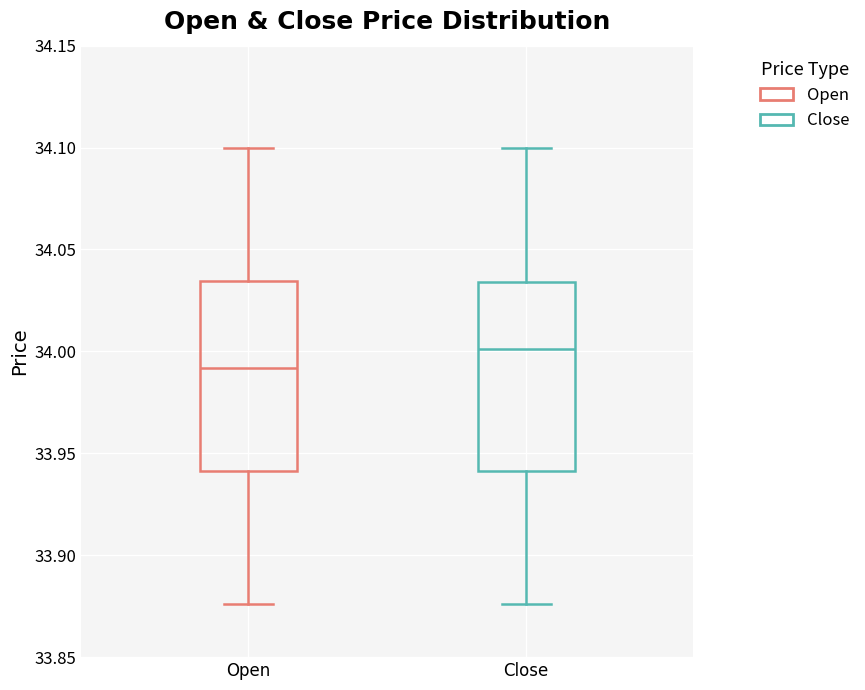

Reading left to right, read every box against the y-axis: the position of its median line, the range the box covers, and the ends of its whiskers. The values are not printed on the chart, so give them approximately, as read against the axis.

Open: median 33.990, box 33.940 to 34.035, whiskers 33.875 to 34.100
Close: median 34.000, box 33.940 to 34.035, whiskers 33.875 to 34.100